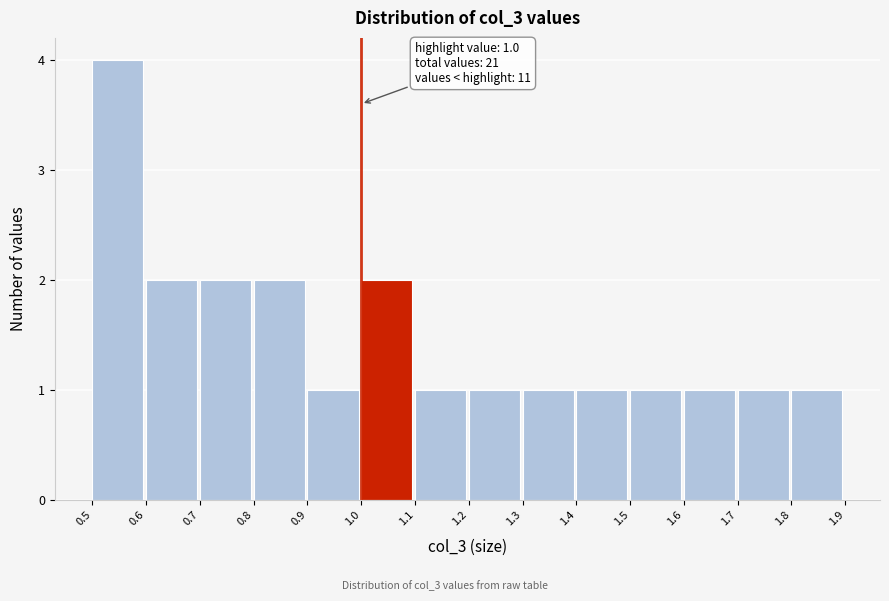

Which range on the x-axis has the tallest bar?

0.5 to 0.6